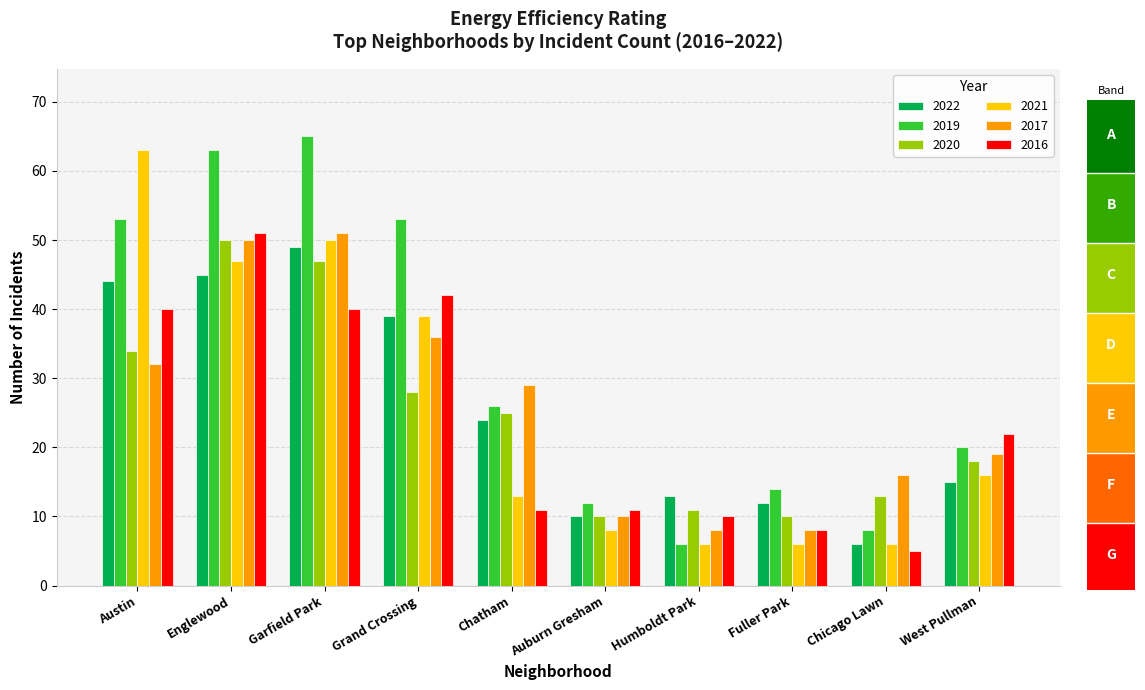

What is the label of the 9th bar from the right?

Englewood